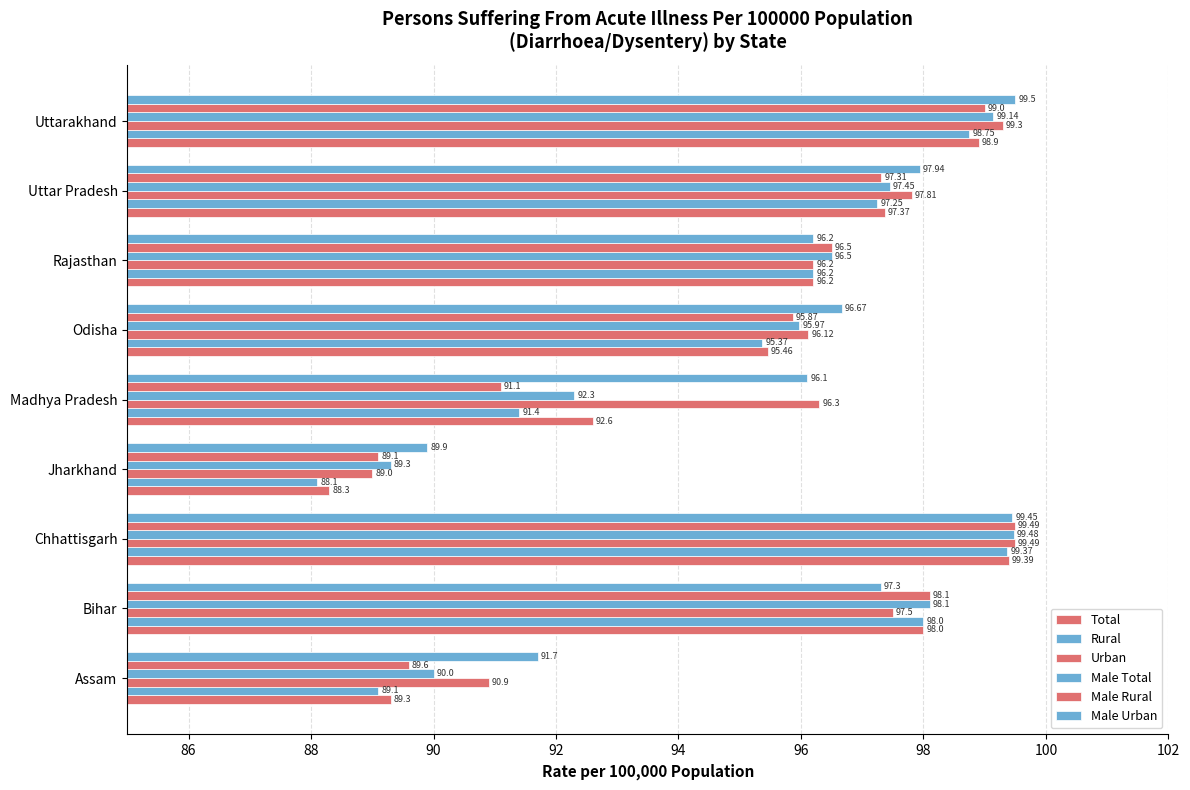

At how many categories does at least one series exceed 90?

8